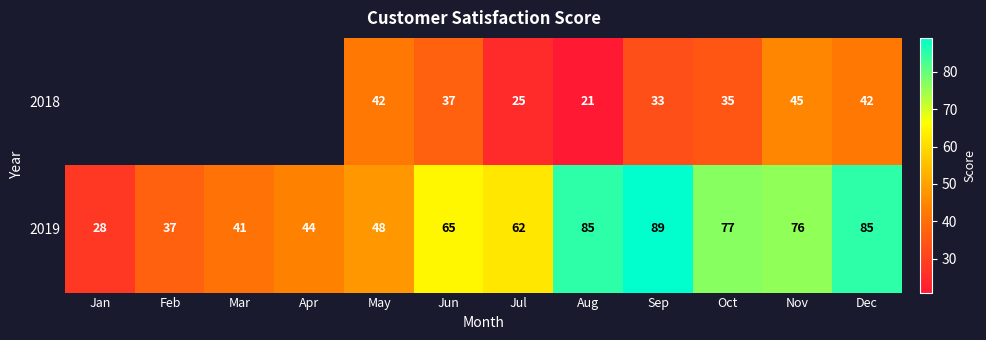

At which label is 2019 closest to 58?

Jul